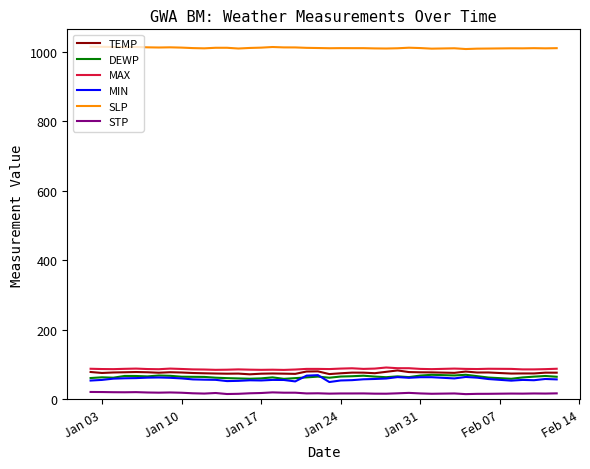

What is the difference between the maximum and minimum values in the MAX series?

6.9